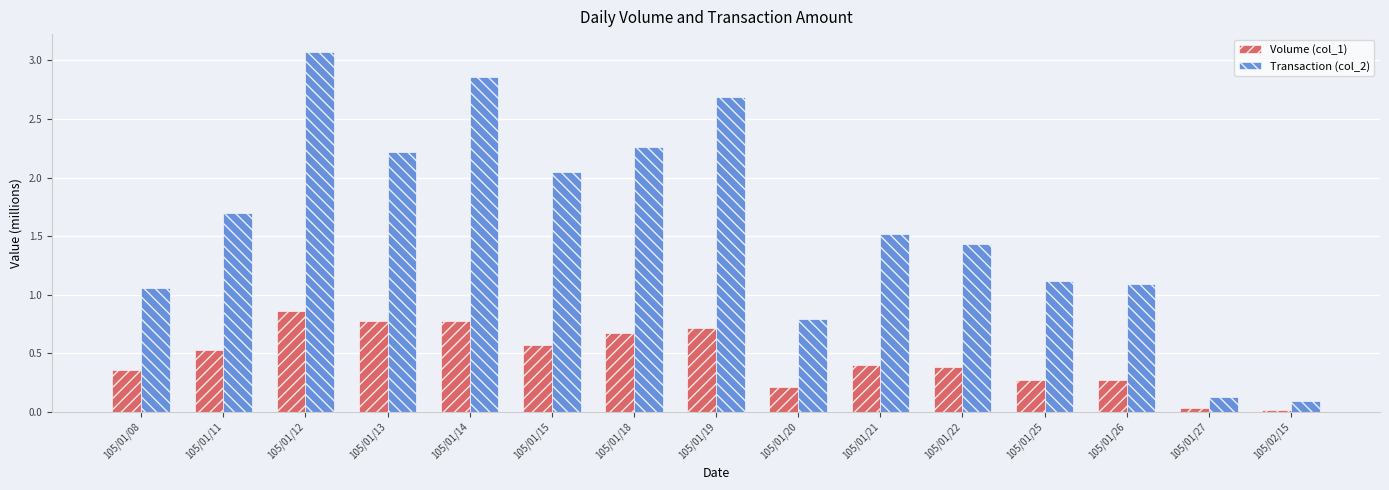

What position from the left is 105/01/15?

6